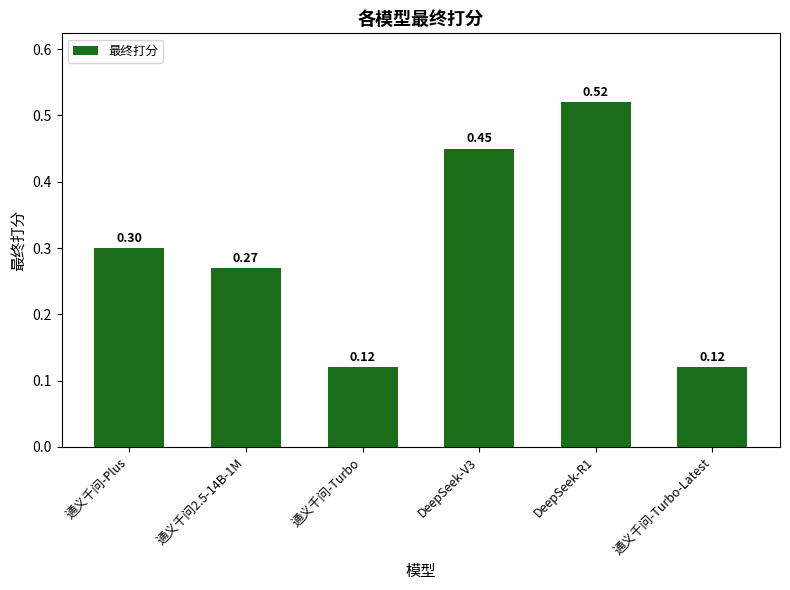

Which has a higher value, 通义千问-Turbo-Latest or DeepSeek-R1?

DeepSeek-R1